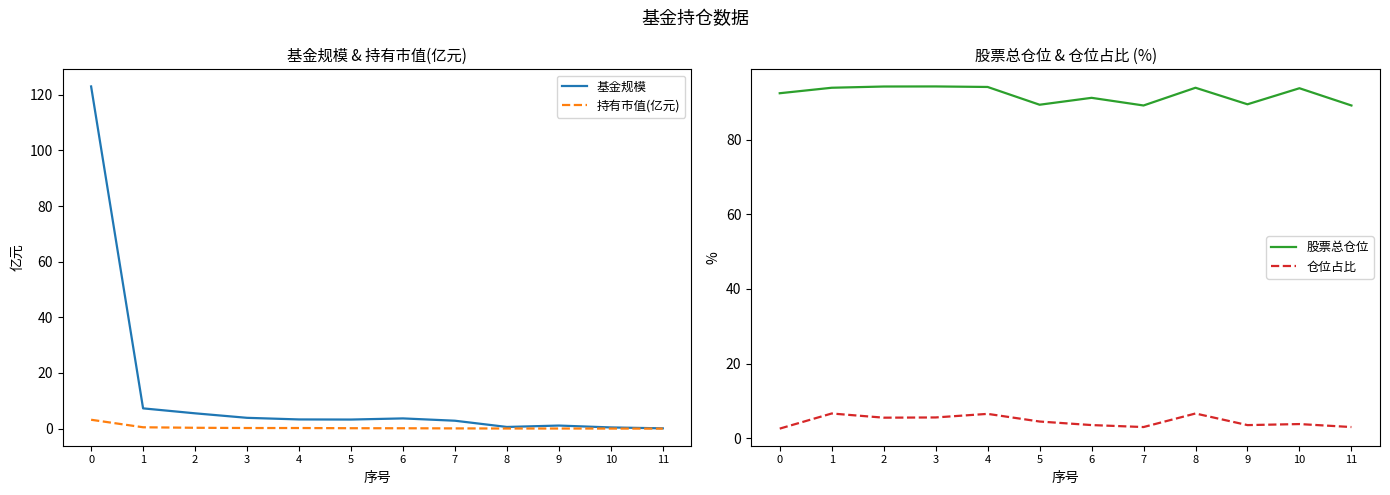

True or false: 持有市值(亿元) has a value of 0.0 at 10.

True